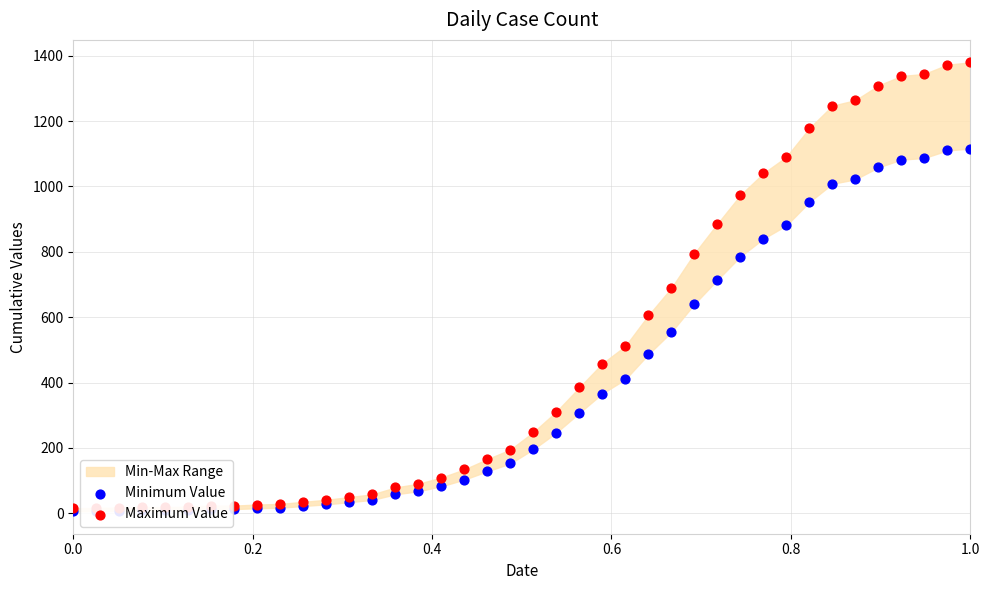

At which category is the sum across all series the highest?

1.0